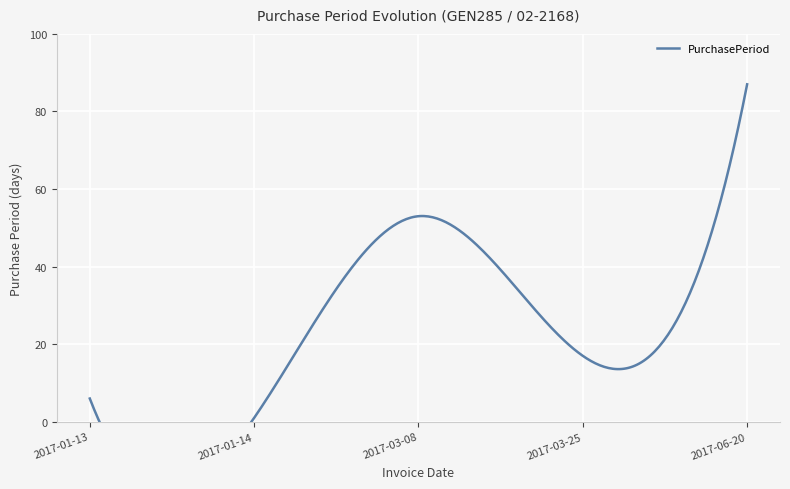

What position from the right is 2017-01-13?

5